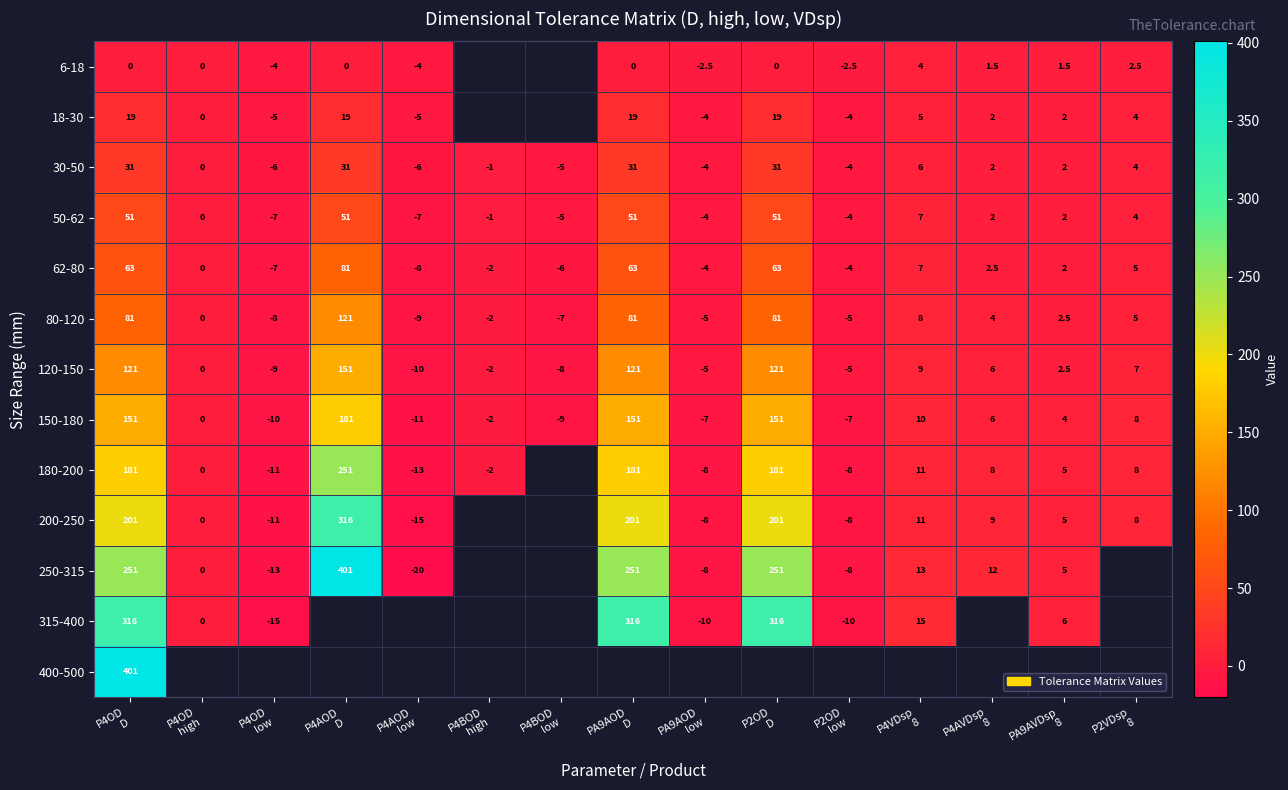

What is the difference between the maximum and minimum values in the 50-62 series?

58.0